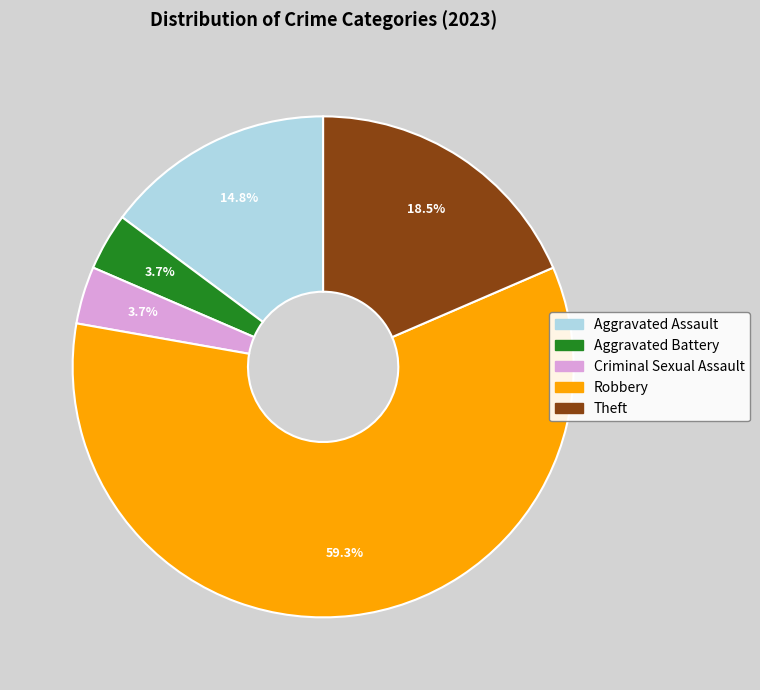

What percentage is the Robbery slice, to the nearest percent?

59%